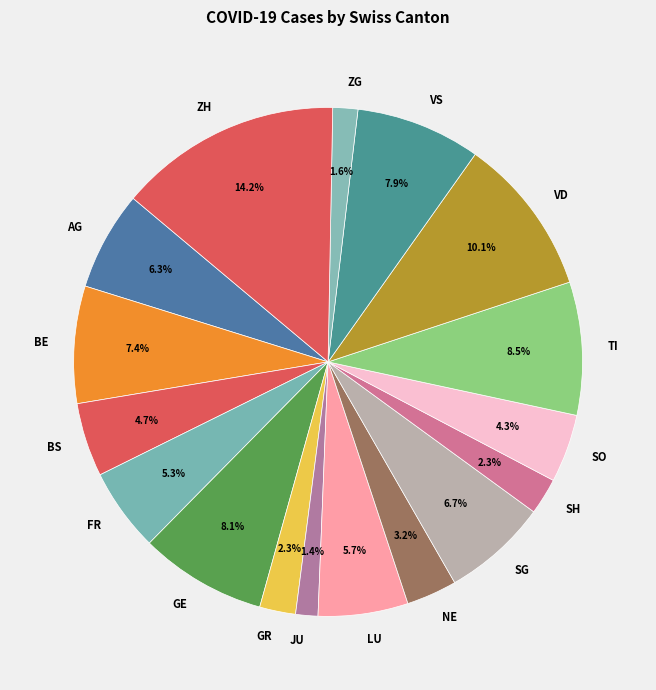

Is it true that JU is 11% of the pie?

False